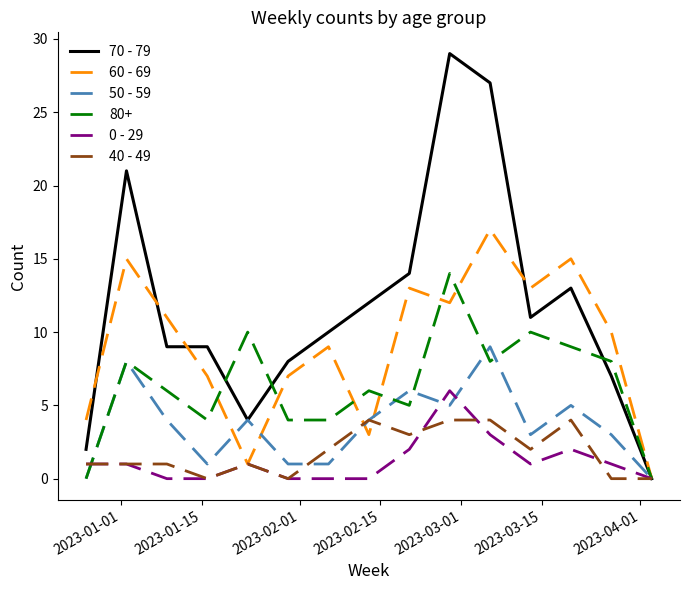

Which series has the largest total across all categories?

70 - 79